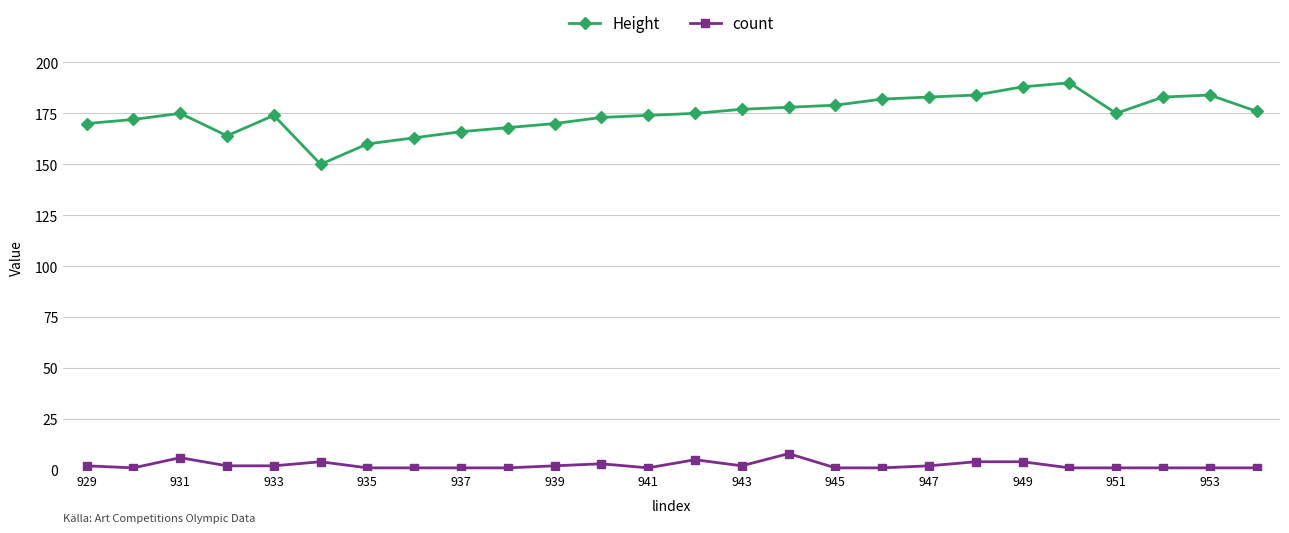

True or false: Height and count cross at least once.

False